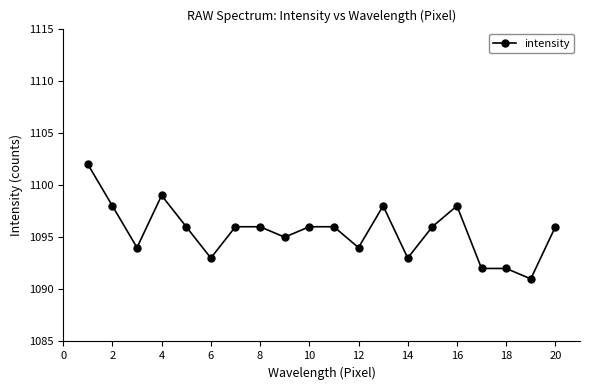

What is the difference between the maximum and second lowest values?

10